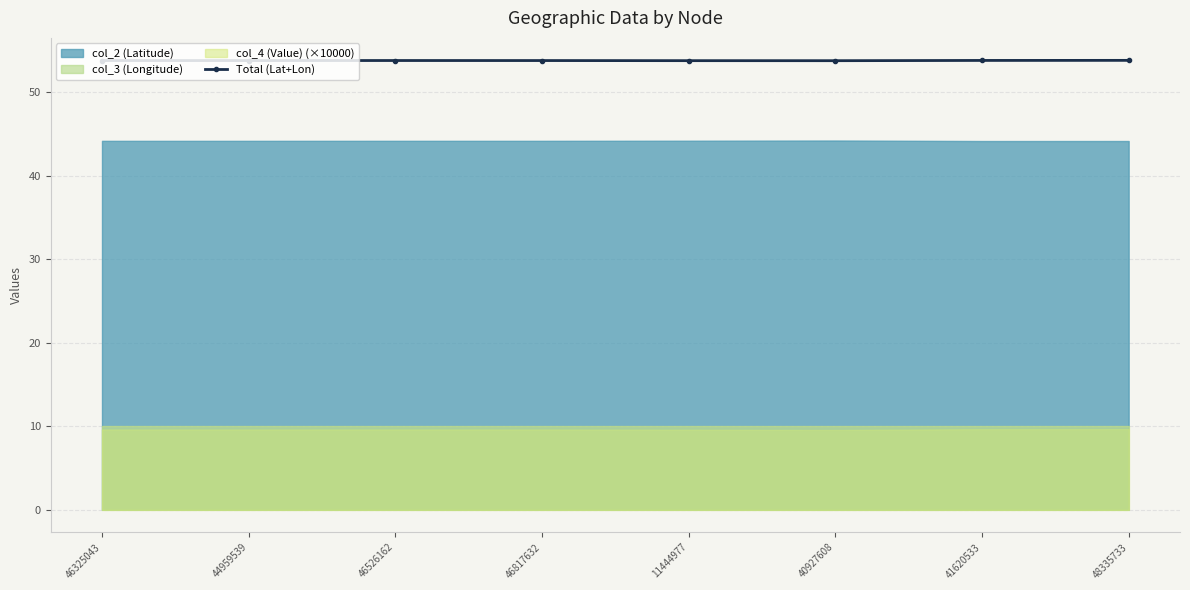

What is the maximum value for Total (Lat+Lon)?

53.8